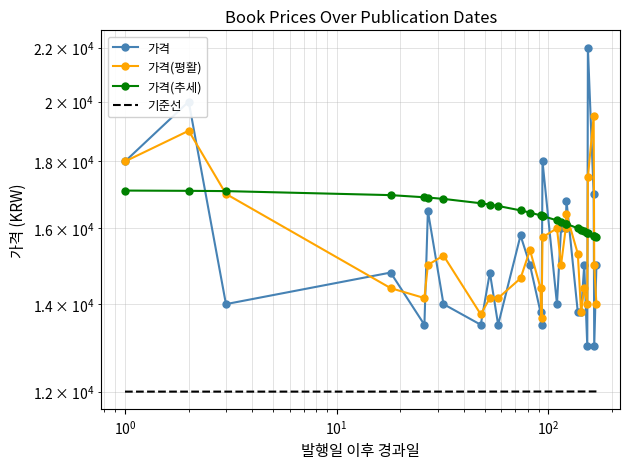

How many interior local valleys does the 가격 series have?

8